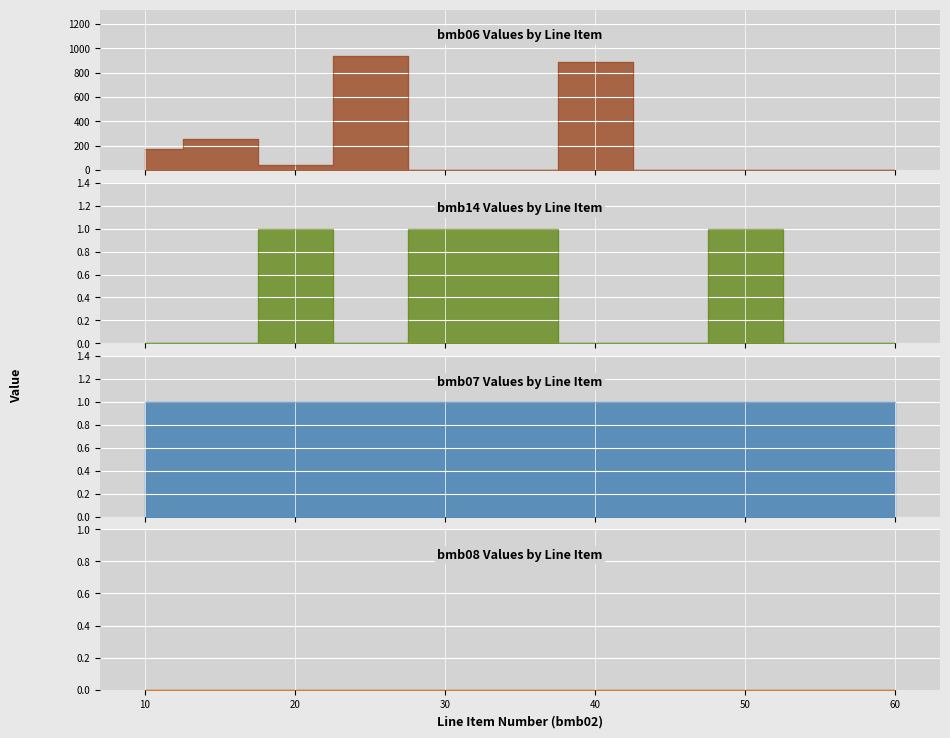

How many bmb14 values are between 0 and 1?

11